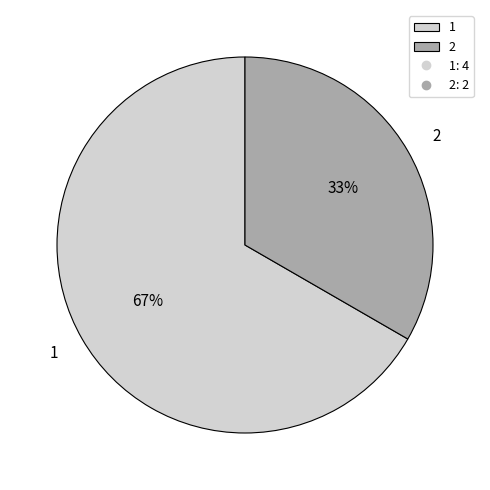

Is 2 the majority of the pie?

No